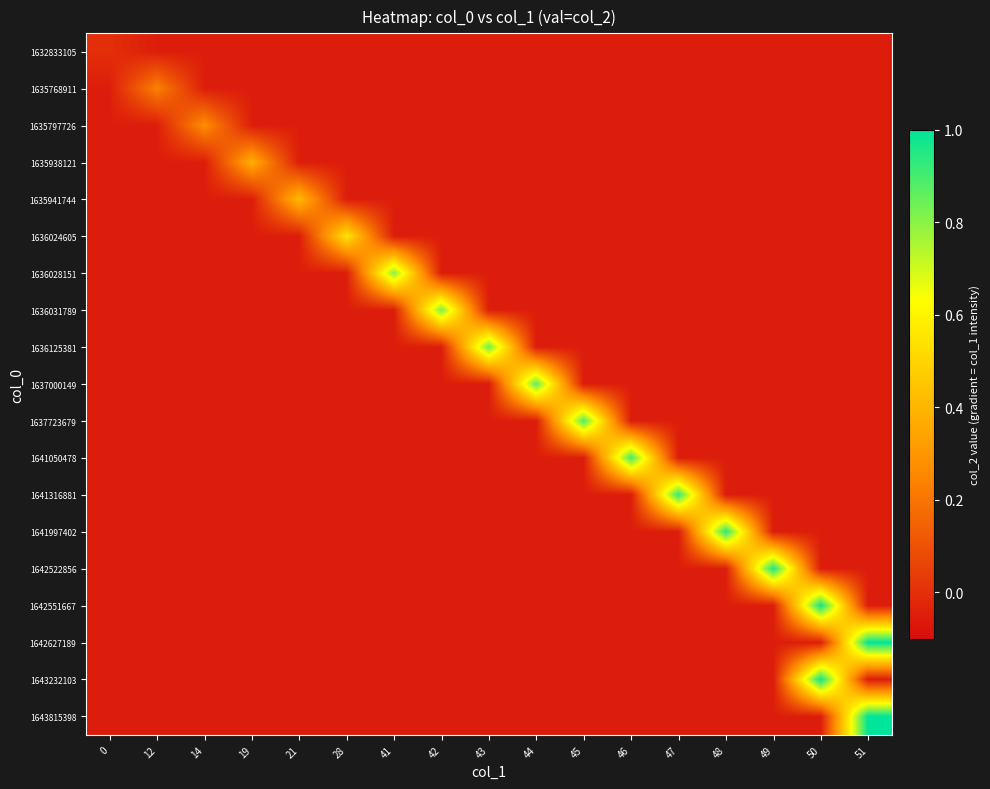

Which category has the highest value across all series?

51